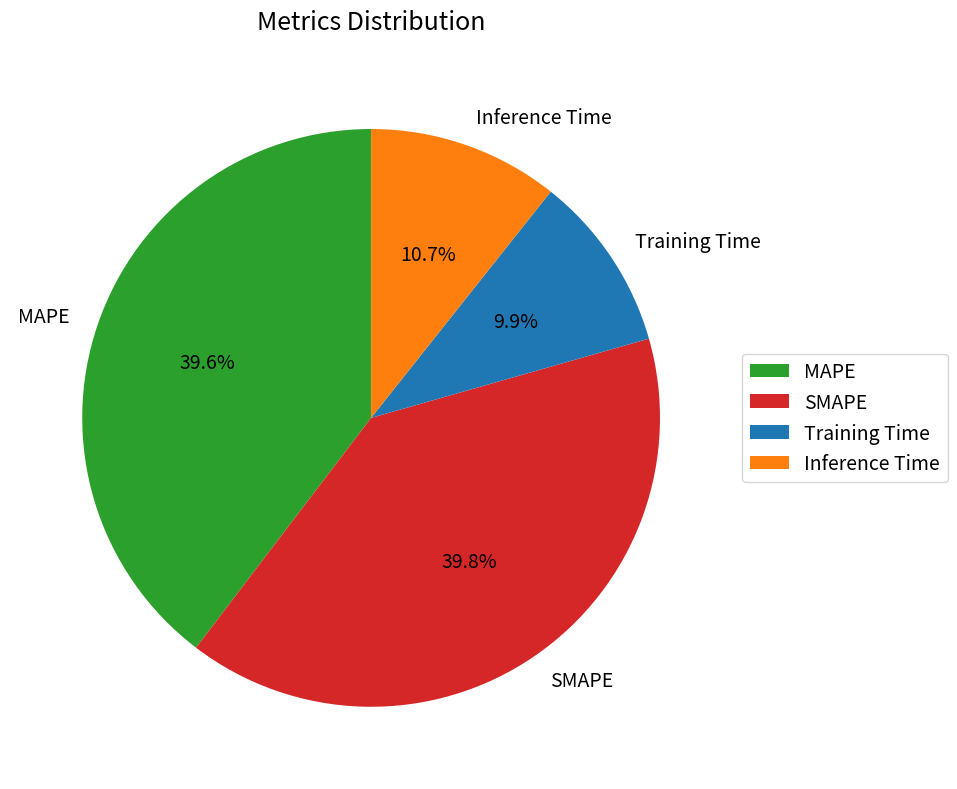

Is the sum of Training Time and Inference Time greater than half?

No